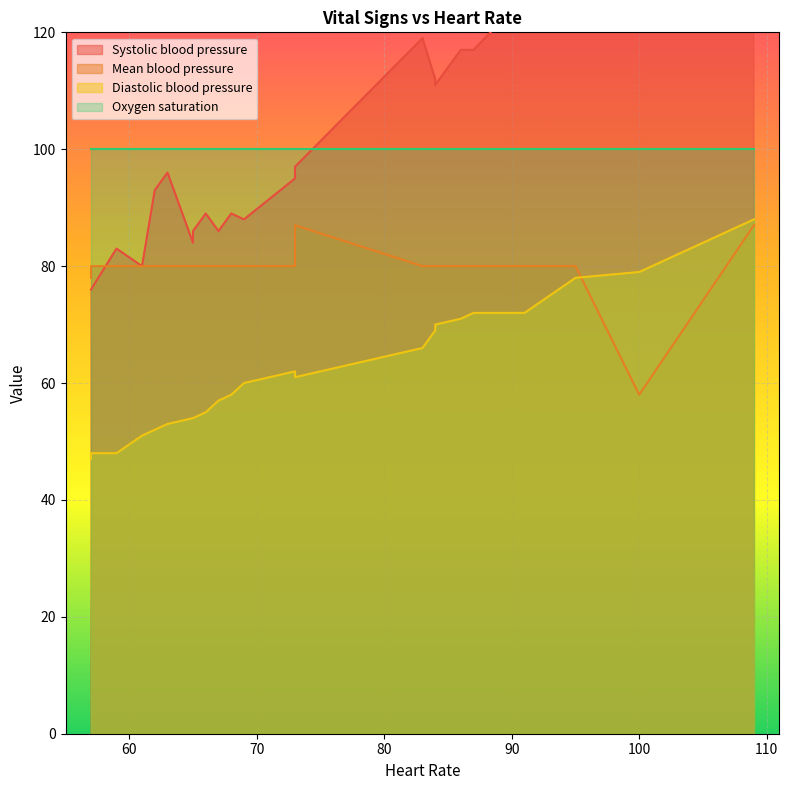

What are all the series names shown in the legend?

Systolic blood pressure, Mean blood pressure, Diastolic blood pressure, Oxygen saturation